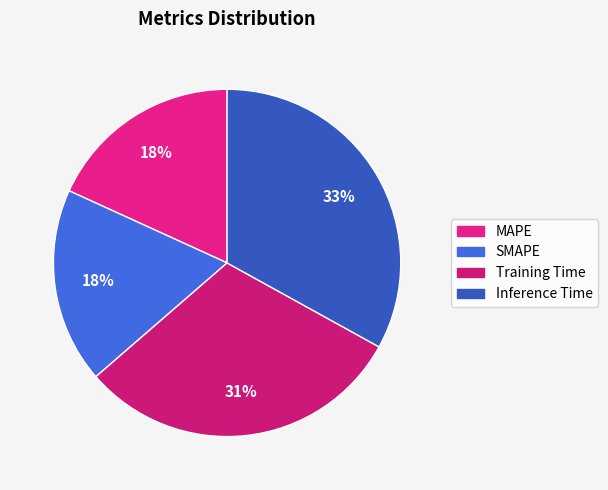

Does Training Time account for over 50% of the chart?

No